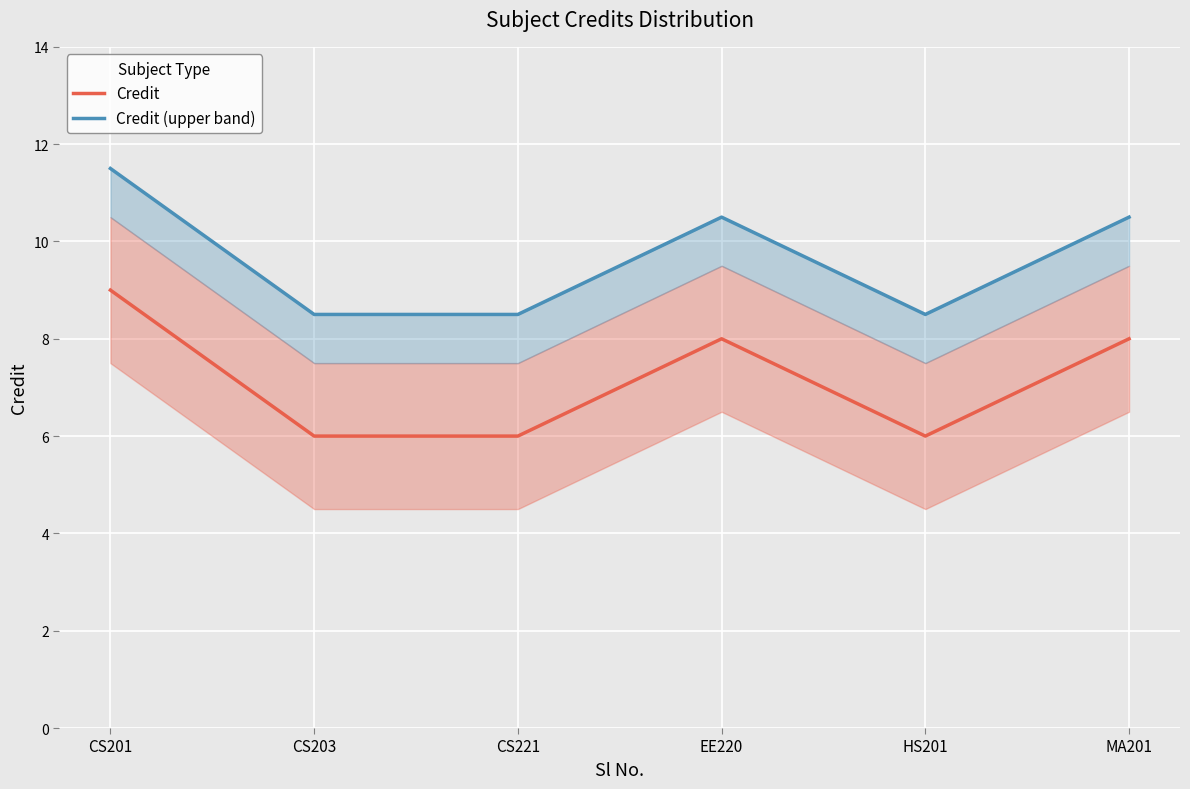

Which series has the largest total across all categories?

Credit (upper band)